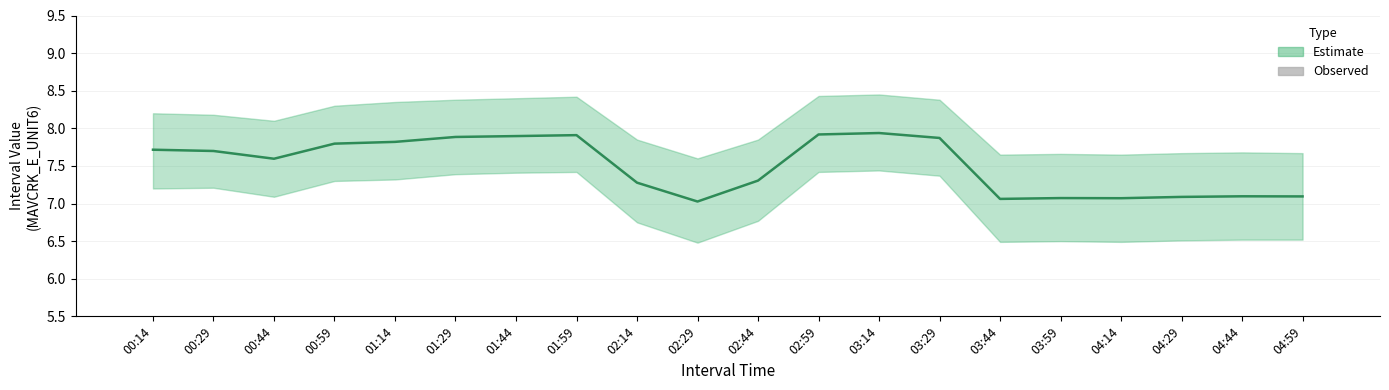

Is it true that Interval Value equals 7.7 at 00:29?

True